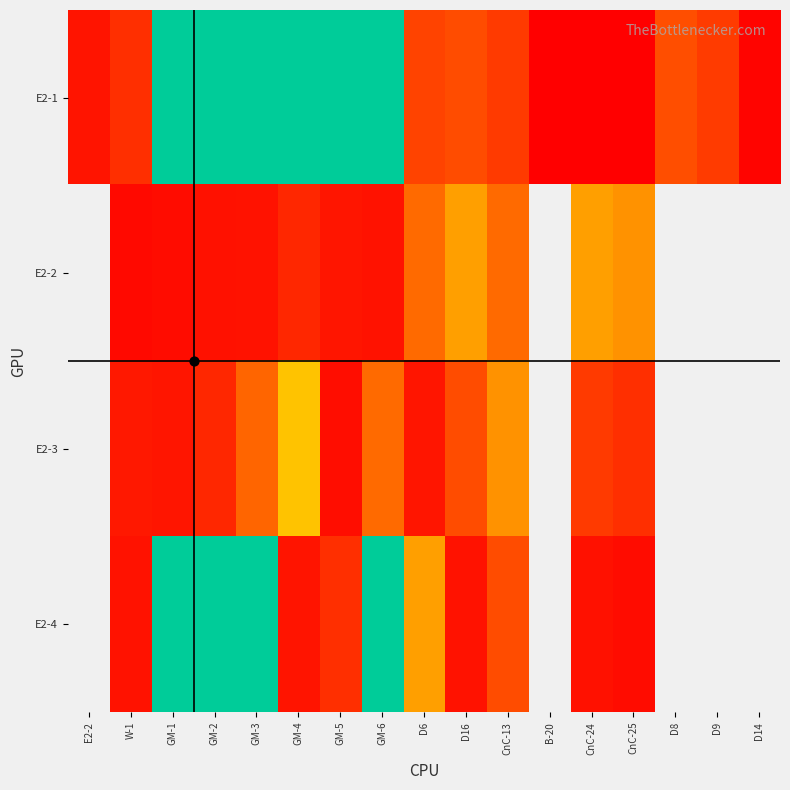

How many data points in E2-1 are above 11300?

8